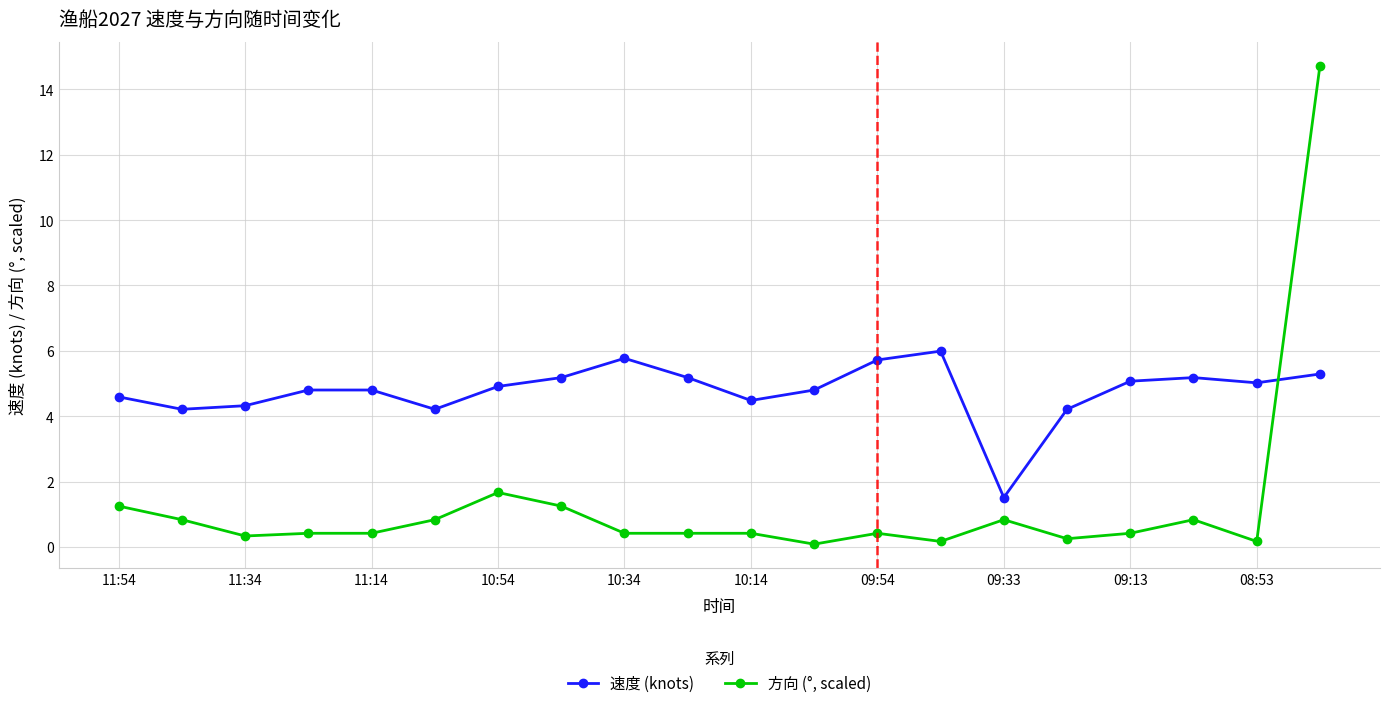

True or false: 速度 (knots) has more than 2 points higher than both neighbors.

True